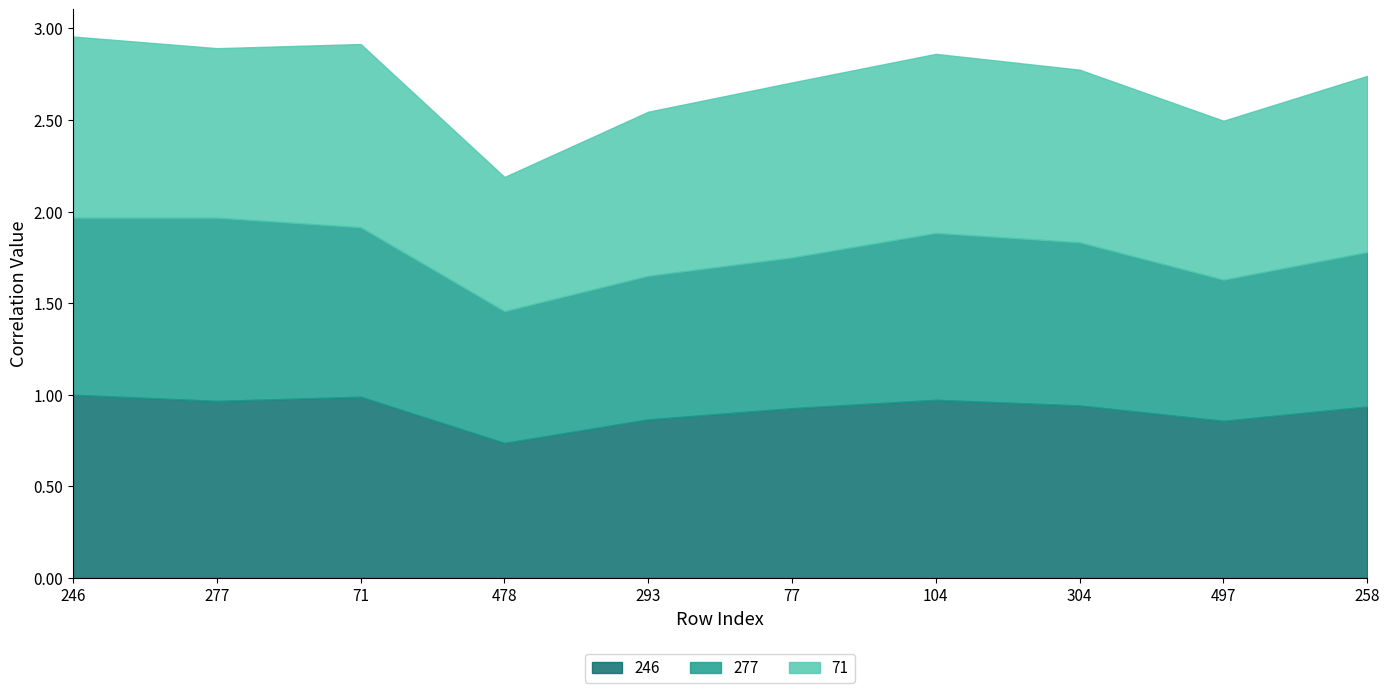

Between 77 and 293, which is larger?

77